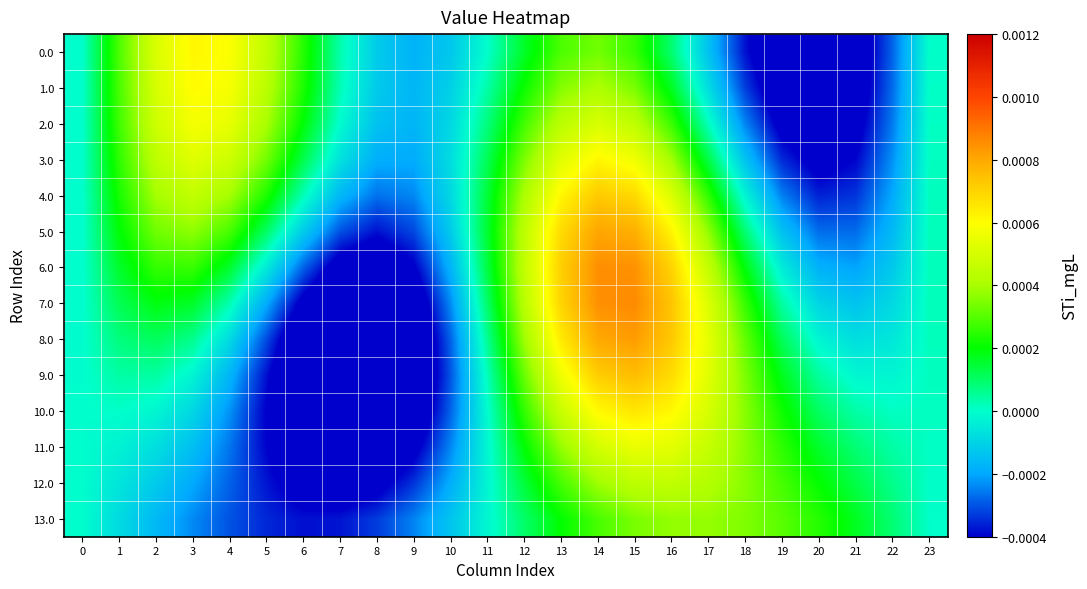

Which series has the largest total across all categories?

4.0